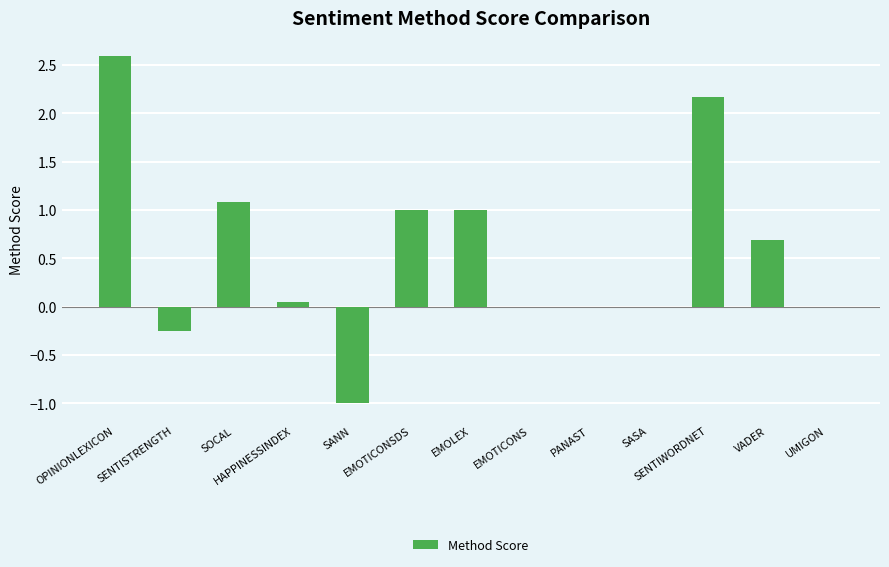

The value at SENTISTRENGTH is -0.1. True or false?

False